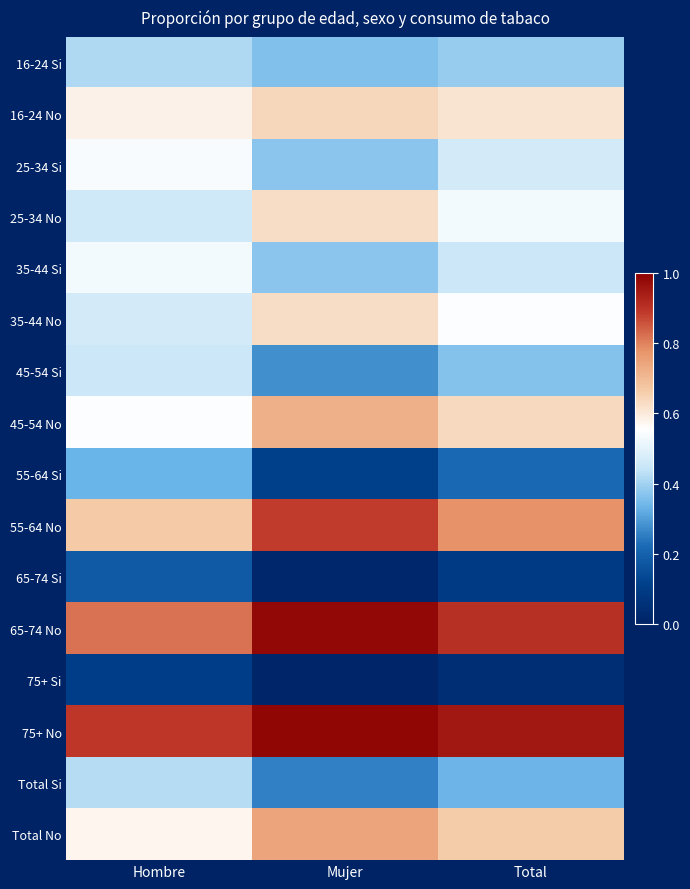

Between Hombre and Total, which is larger?

Hombre